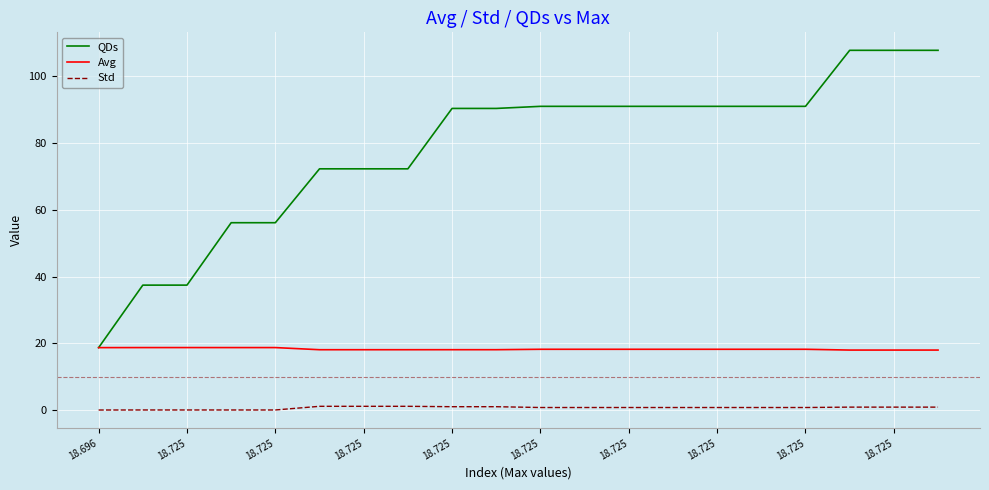

What is the minimum value for Avg?

18.0